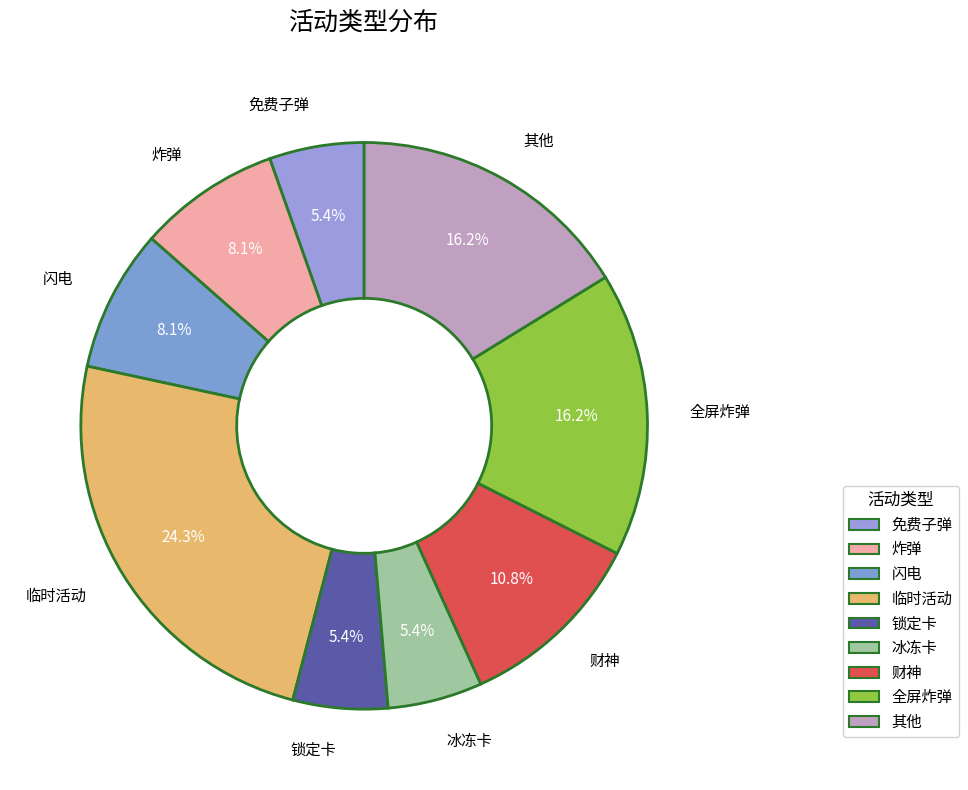

To the nearest percent, what is the average slice percentage?

11%